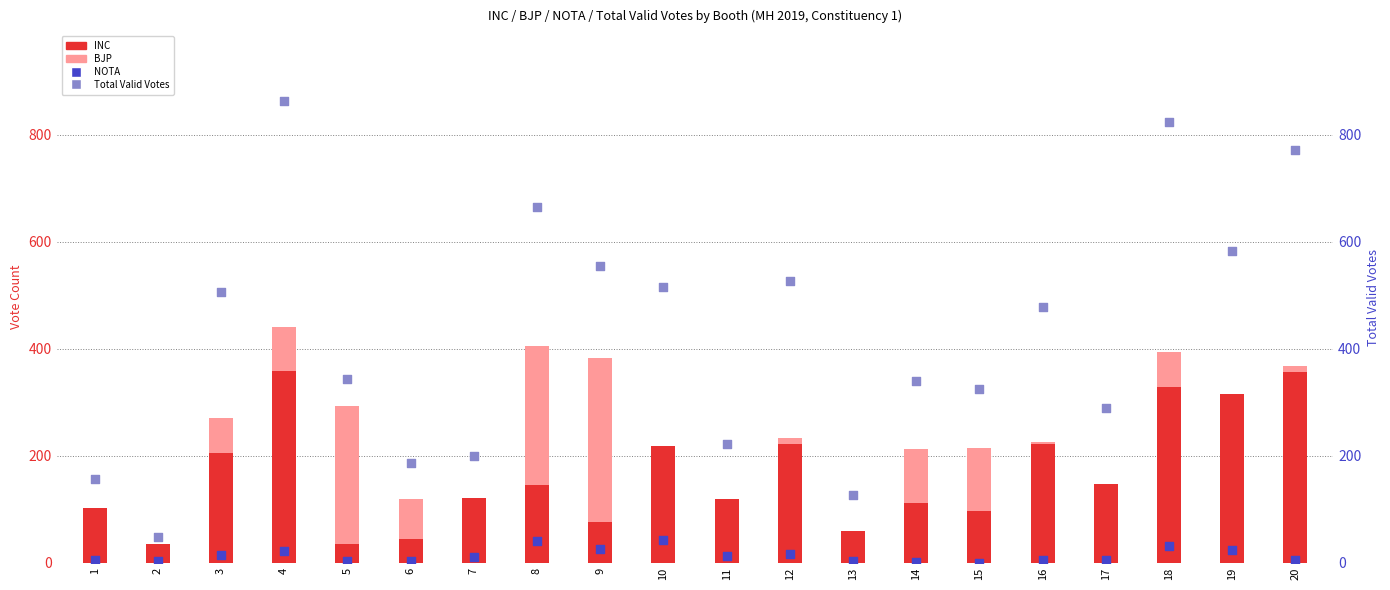

At which category is the sum across all series the highest?

4